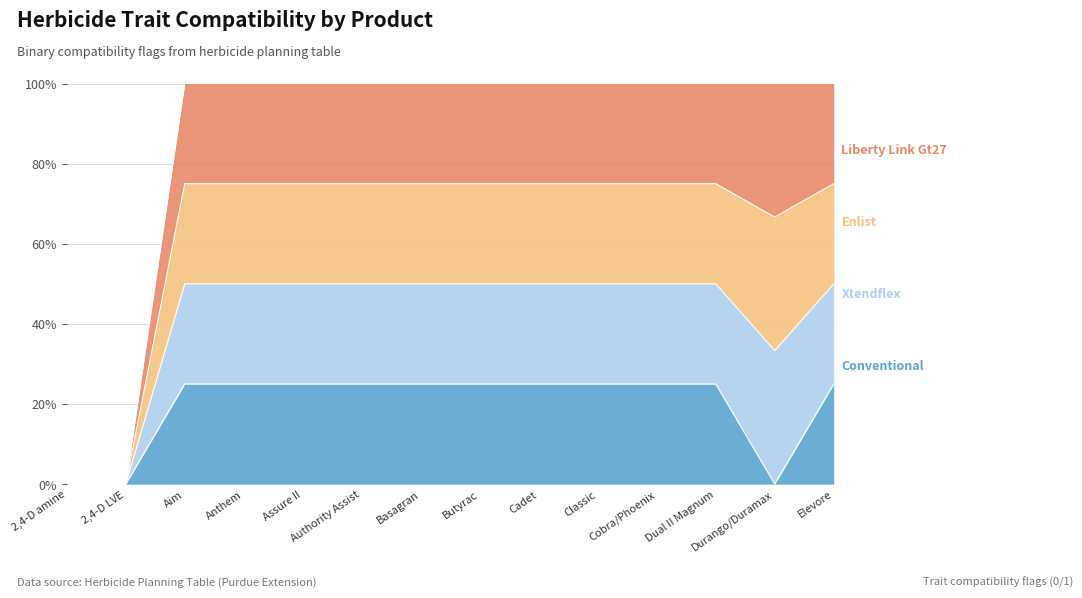

Rank the categories by conventional value from highest to lowest.

Aim, Anthem, Assure II, Authority Assist, Basagran, Butyrac, Cadet, Classic, Cobra/Phoenix, Dual II Magnum, Elevore, 2,4-D amine, 2,4-D LVE, Durango/Duramax